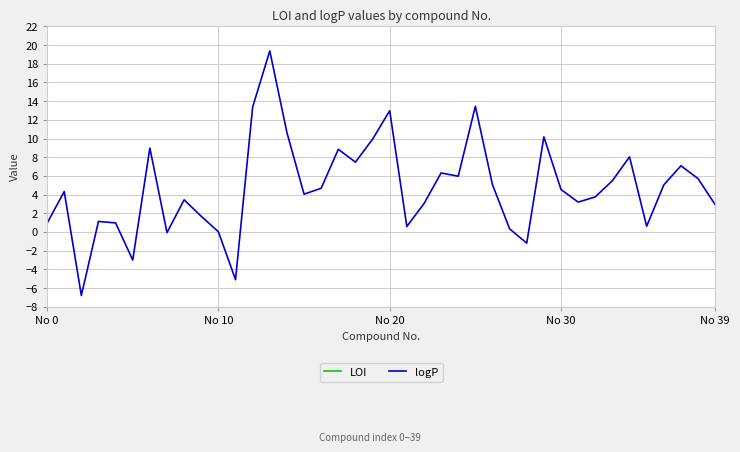

What value does the LOI series have at 27?

32.5